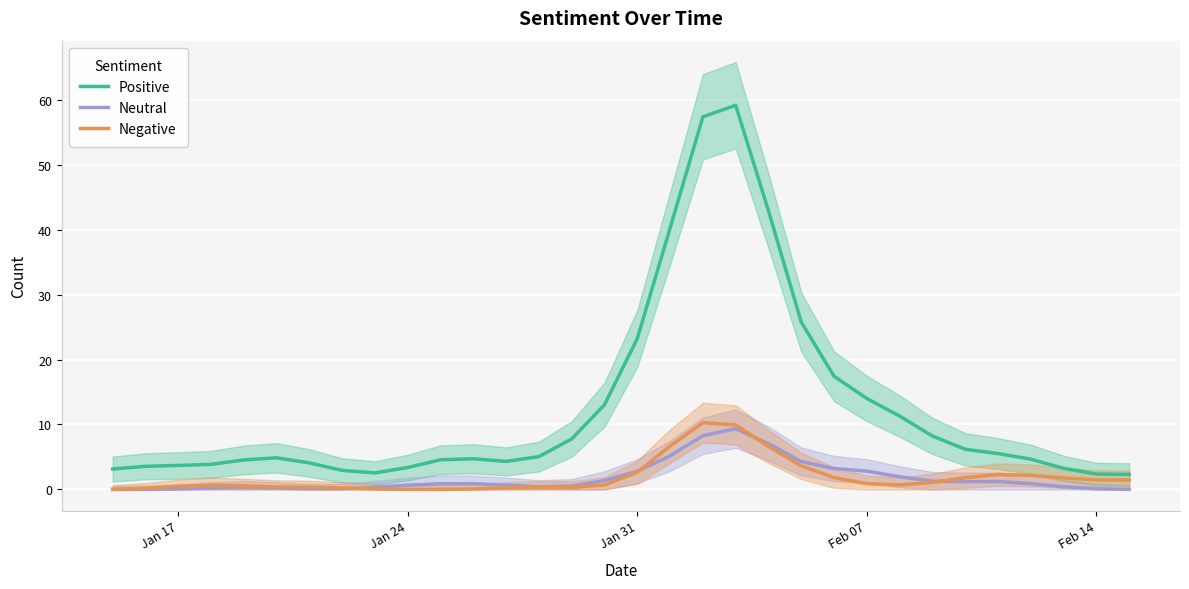

True or false: Neutral and Positive cross at least once.

False